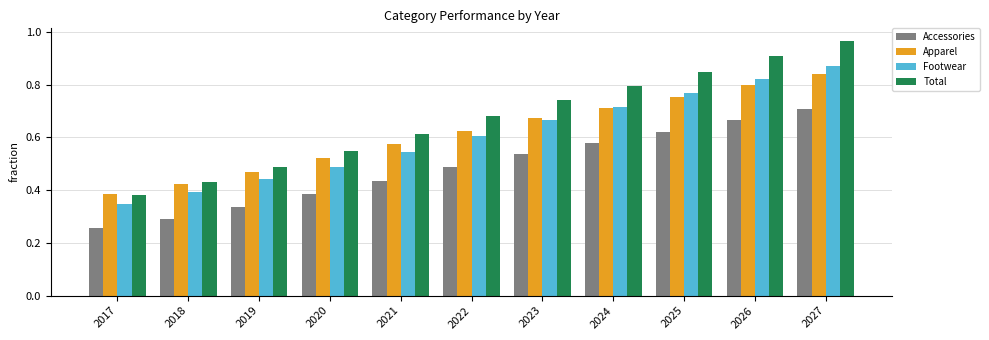

Which series changed the most between 2020 and 2026?

Total